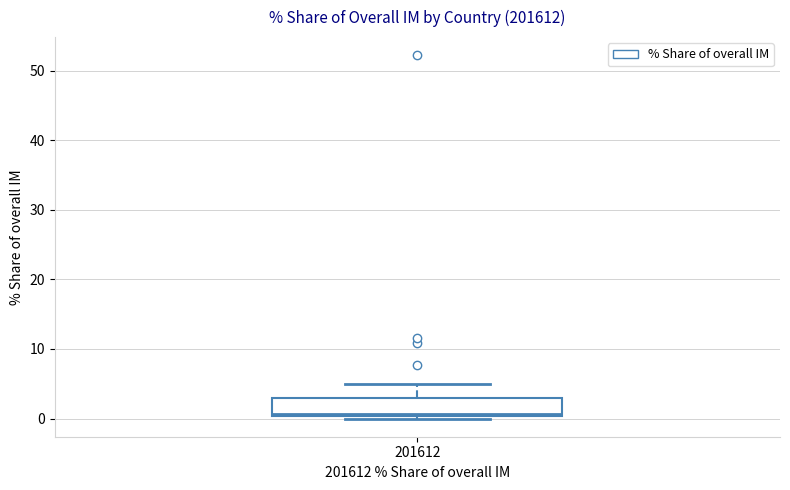

Read this box plot against the y-axis: the position of the median line, the range covered by the box, and the ends of both whiskers. The values are not printed on the chart, so give them approximately, as read against the axis.

median 1, box 0 to 3, whiskers 0 (just below the box's lower edge) to 5